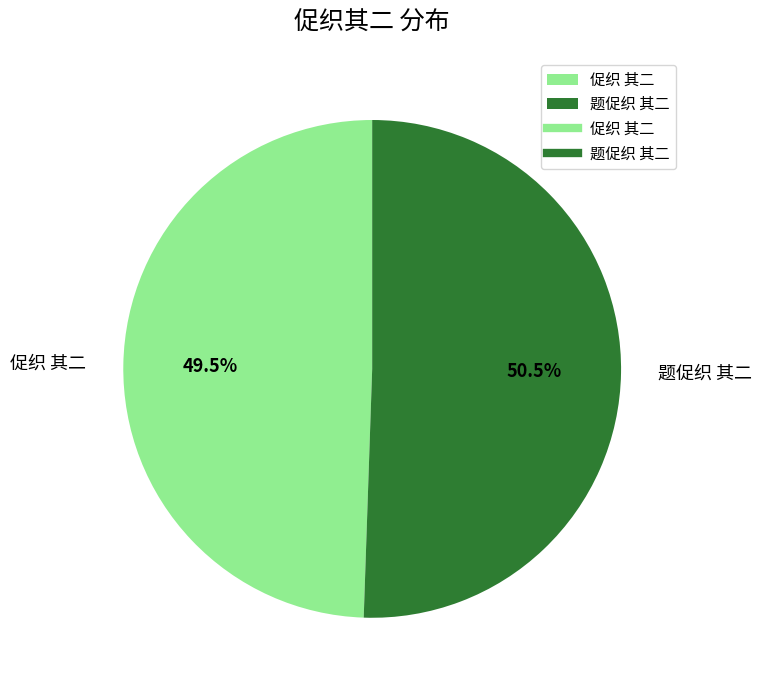

Rank the categories by value from highest to lowest.

题促织 其二, 促织 其二